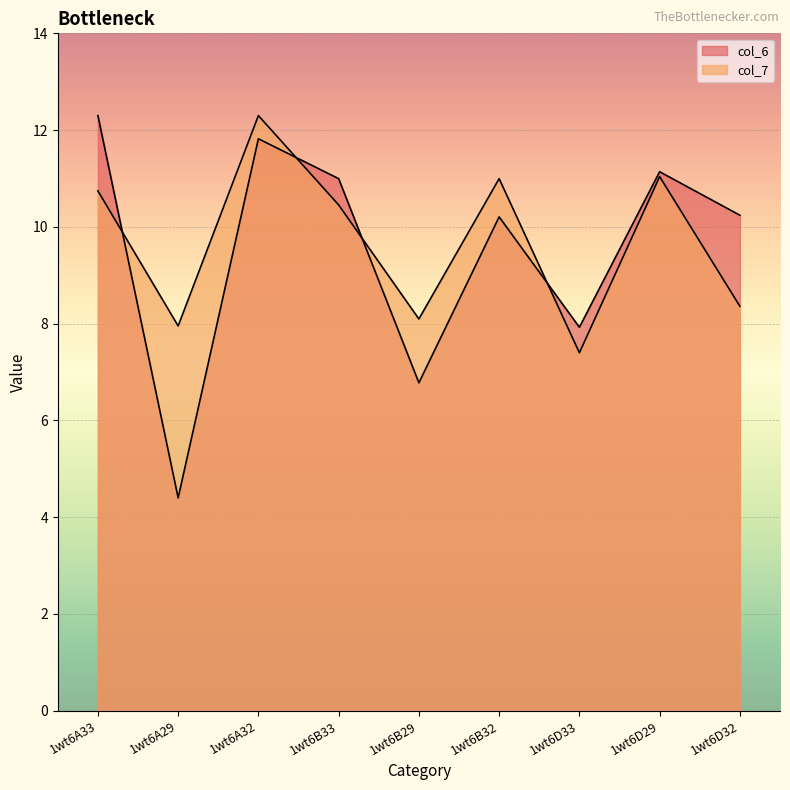

True or false: col_6 has more than 0 interior local peaks.

True